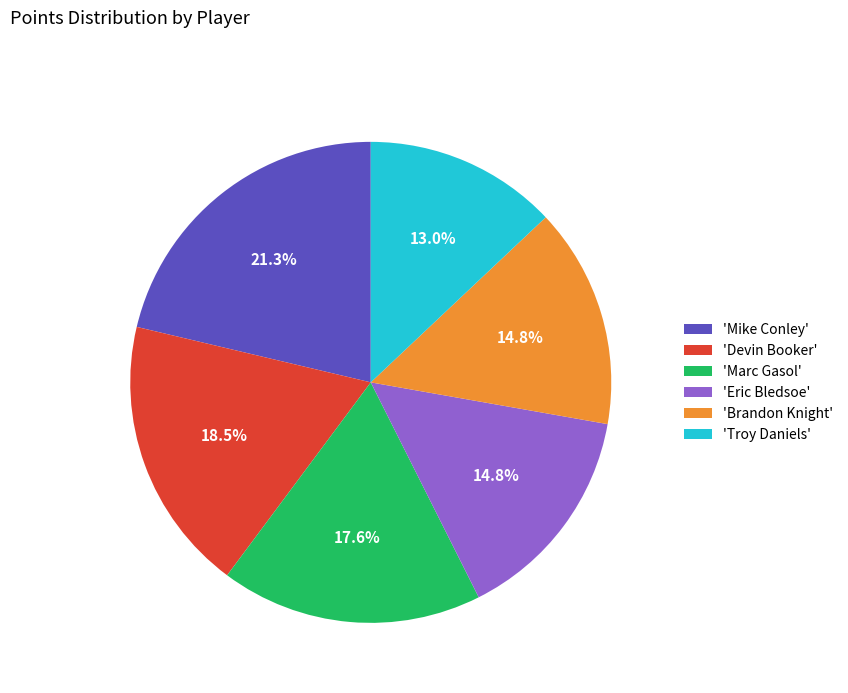

What is the ratio of the value at 'Brandon Knight' to the value at 'Eric Bledsoe'?

1.0